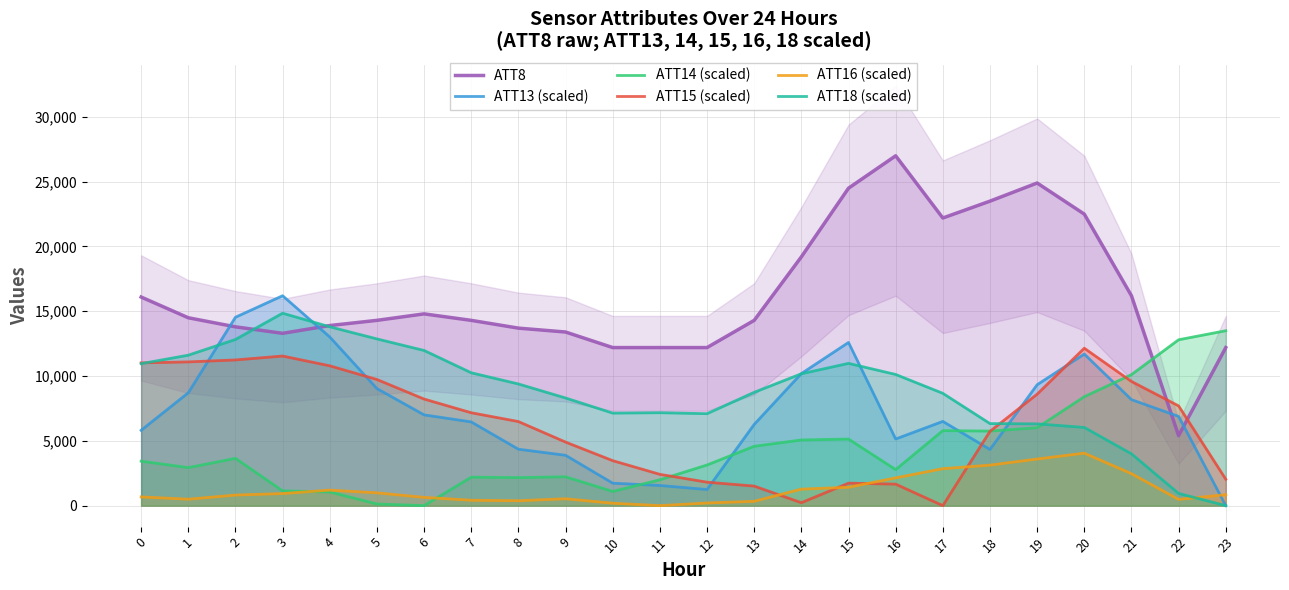

What is the value of the ATT8 point at the 9th from the left?

13700.0